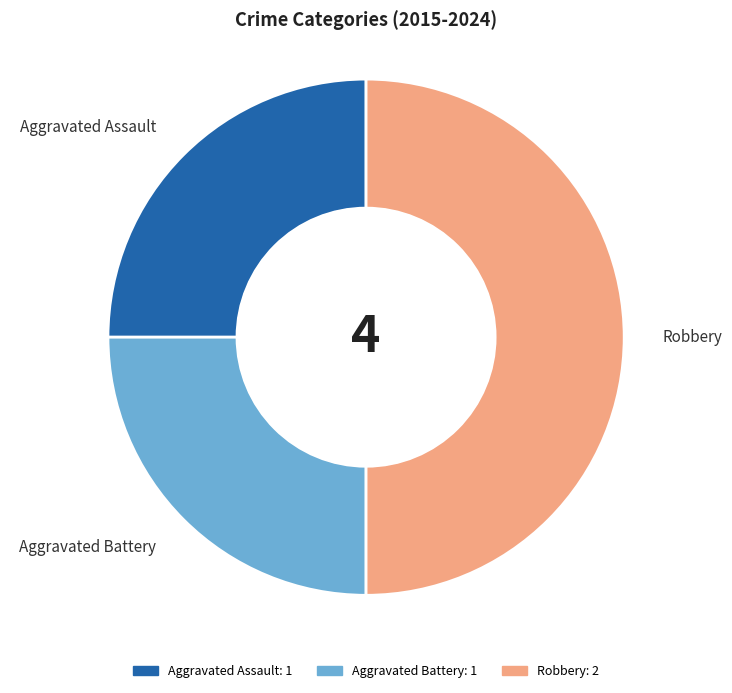

How many slices are in this pie chart?

3